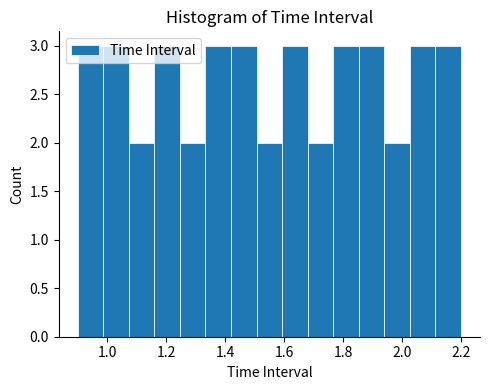

How tall is the bar that spans 1.94 to 2.02 on the x-axis? Neither the bar edges nor the heights are printed on the chart, so give them approximately, as read against the axes.

2